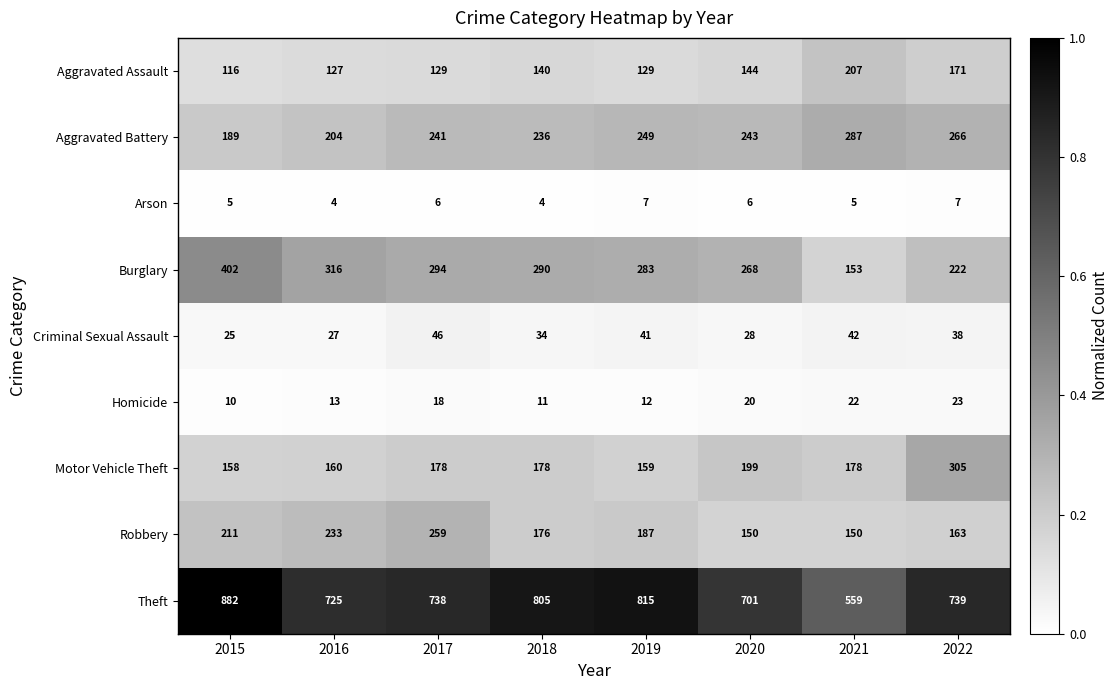

At 2019, list the series in order from largest to smallest.

Theft, Burglary, Aggravated Battery, Robbery, Motor Vehicle Theft, Aggravated Assault, Criminal Sexual Assault, Homicide, Arson